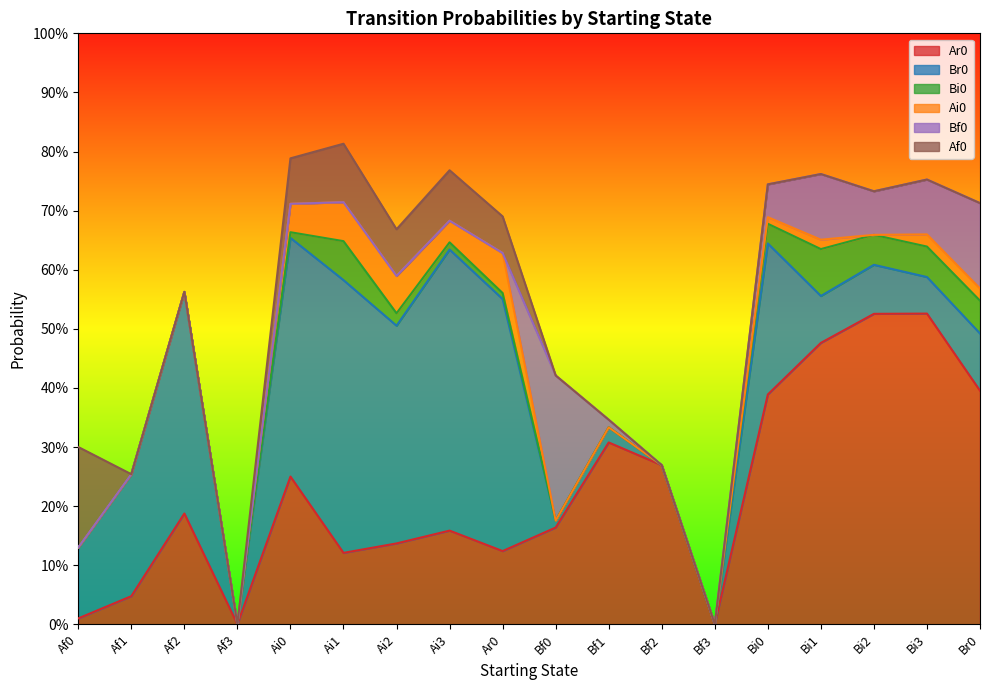

Count the number of categories in the chart.

18